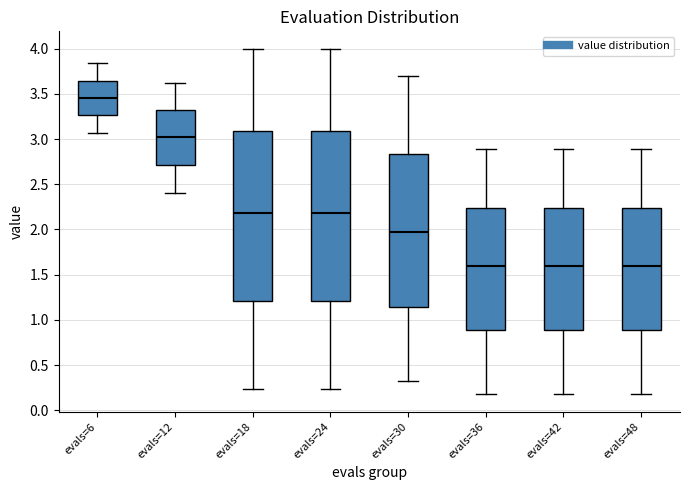

Which box has the highest median line?

evals=6